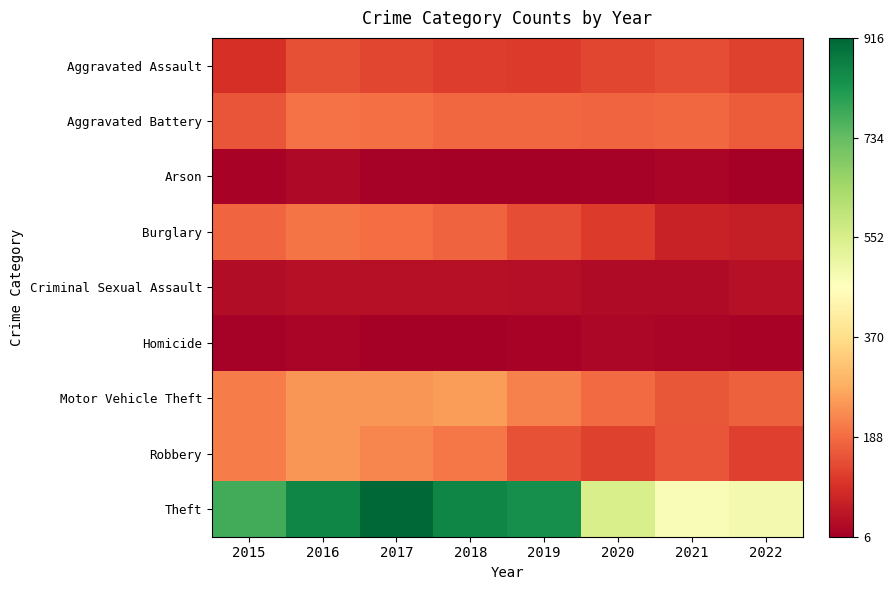

Reading left to right, list all the values displayed in this chart.

Aggravated Assault: 2015=95	2016=146	2017=131	2018=119	2019=113	2020=131	2021=142	2022=124
Aggravated Battery: 2015=154	2016=196	2017=191	2018=183	2019=182	2020=180	2021=181	2022=164
Arson: 2015=15	2016=25	2017=12	2018=8	2019=6	2020=12	2021=17	2022=7
Burglary: 2015=178	2016=201	2017=189	2018=176	2019=143	2020=116	2021=71	2022=66
Criminal Sexual Assault: 2015=31	2016=39	2017=39	2018=38	2019=37	2020=28	2021=28	2022=39
Homicide: 2015=13	2016=18	2017=8	2018=8	2019=14	2020=22	2021=20	2022=16
Motor Vehicle Theft: 2015=211	2016=245	2017=247	2018=256	2019=216	2020=184	2021=156	2022=172
Robbery: 2015=212	2016=247	2017=224	2018=204	2019=150	2020=124	2021=153	2022=122
Theft: 2015=774	2016=858	2017=916	2018=856	2019=841	2020=551	2021=474	2022=486